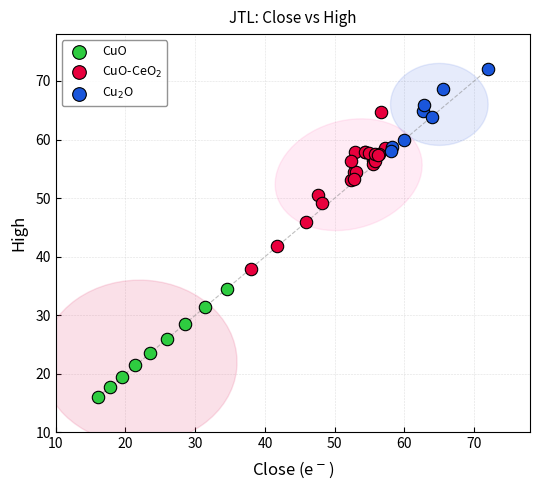

Which series contains the lowest Y value?

CuO